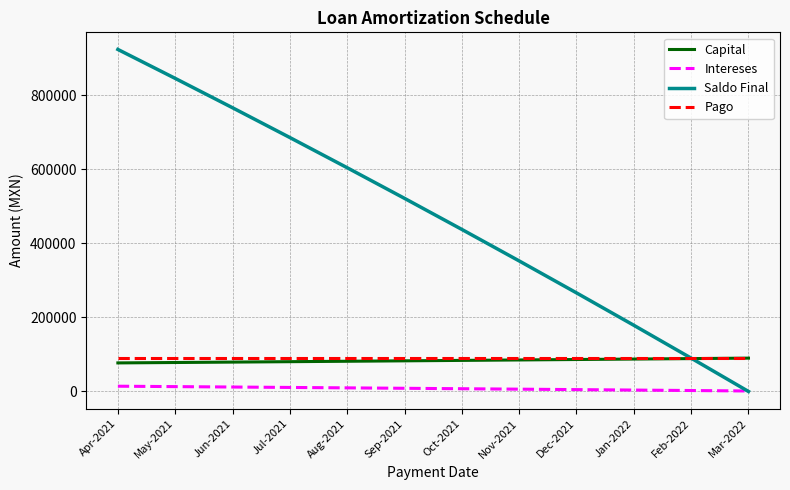

How many lines are shown in the chart?

4